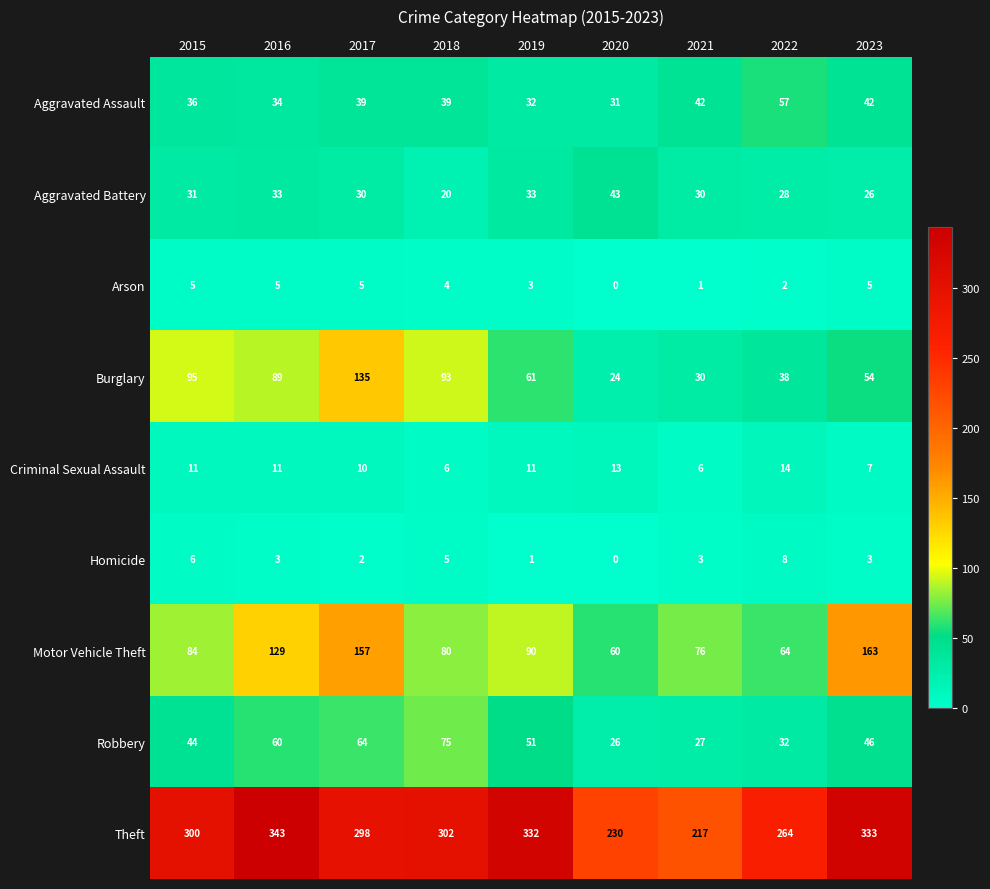

The Aggravated Assault series shows 39 at 2017. True or false?

True